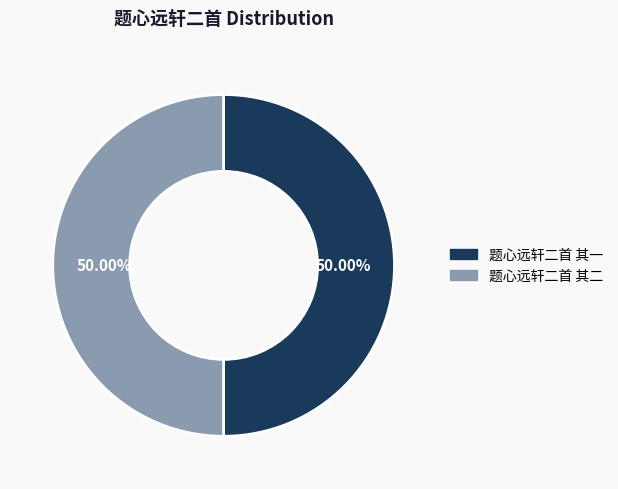

Approximately how many times larger is the value at 题心远轩二首 其一 compared to 题心远轩二首 其二?

1.0